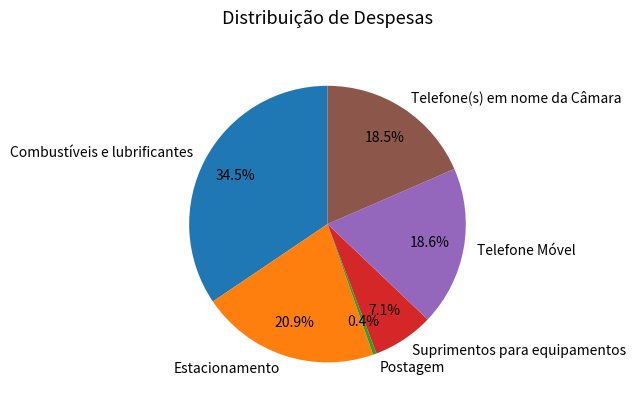

How many segments does this pie chart have?

6